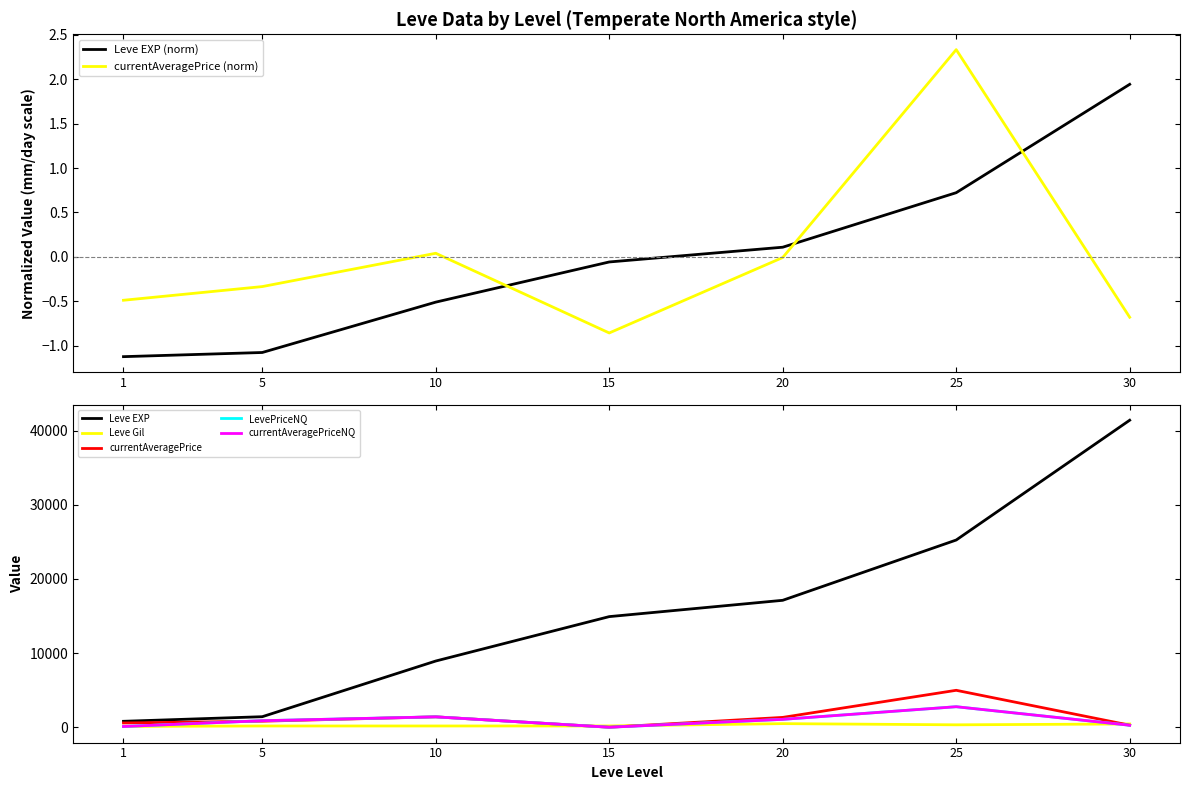

At which label does currentAveragePrice (norm) reach its peak?

25